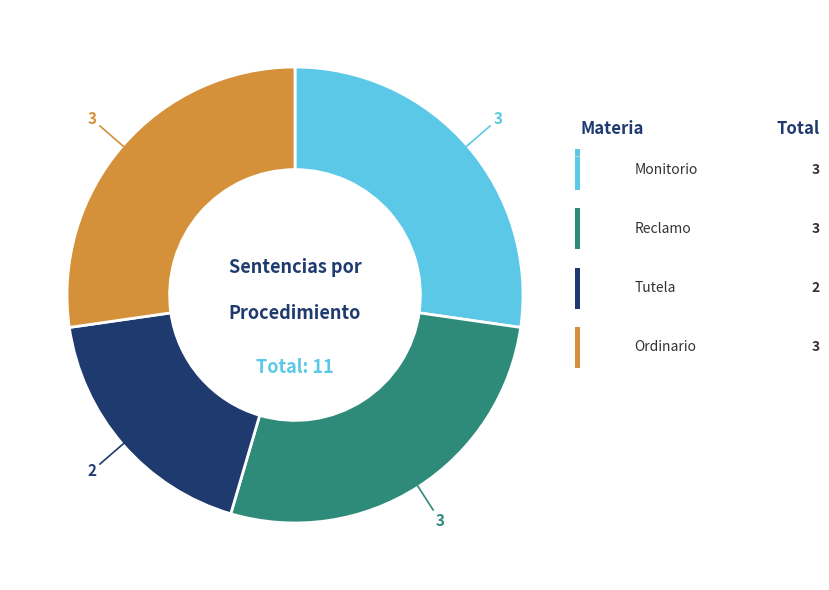

Is there any slice that represents more than half of the pie?

No